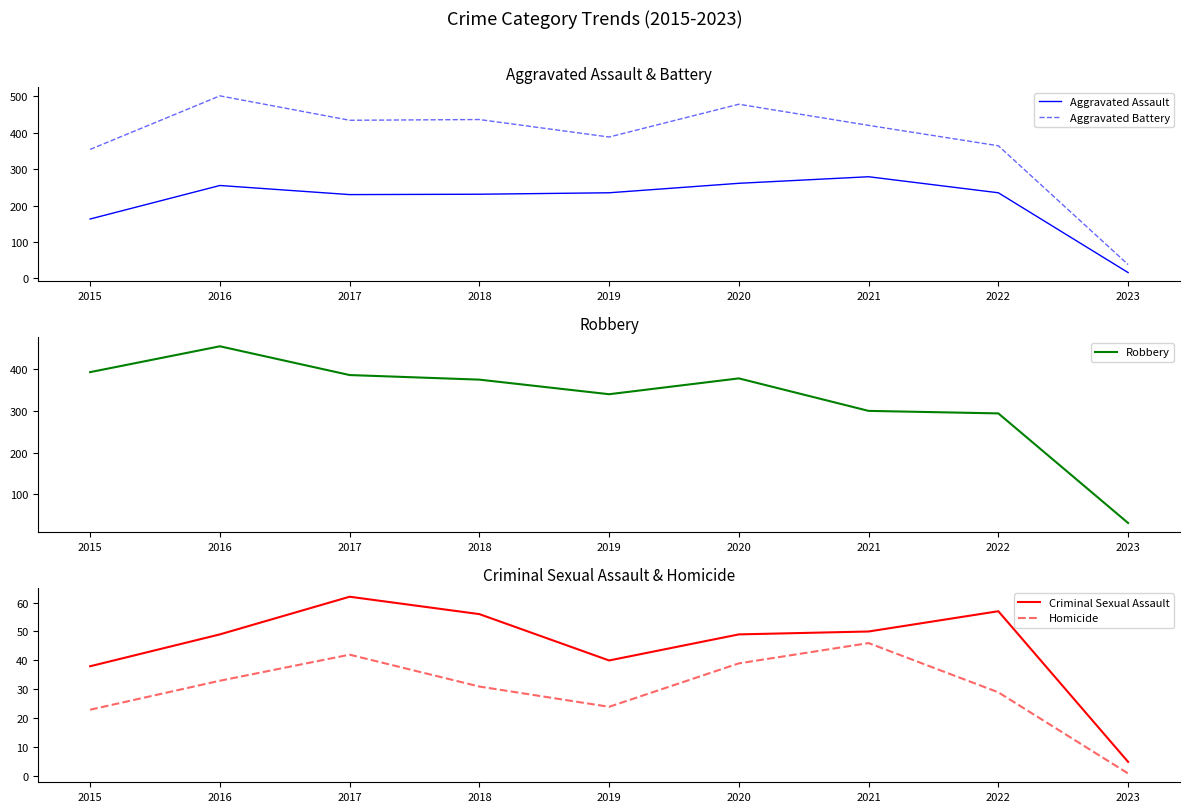

Which category has the highest value across all series?

2016